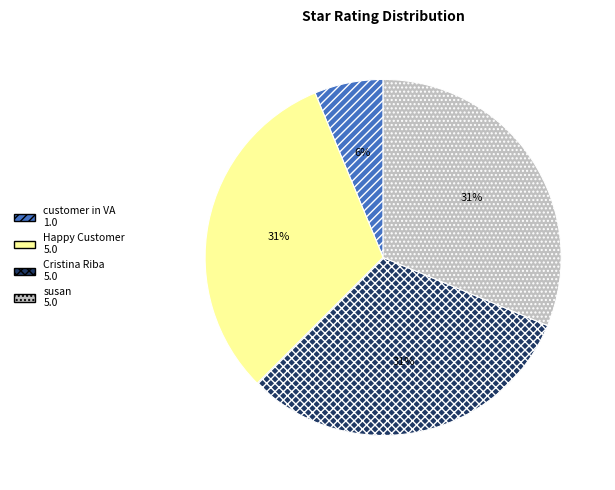

How many slices are in this pie chart?

4